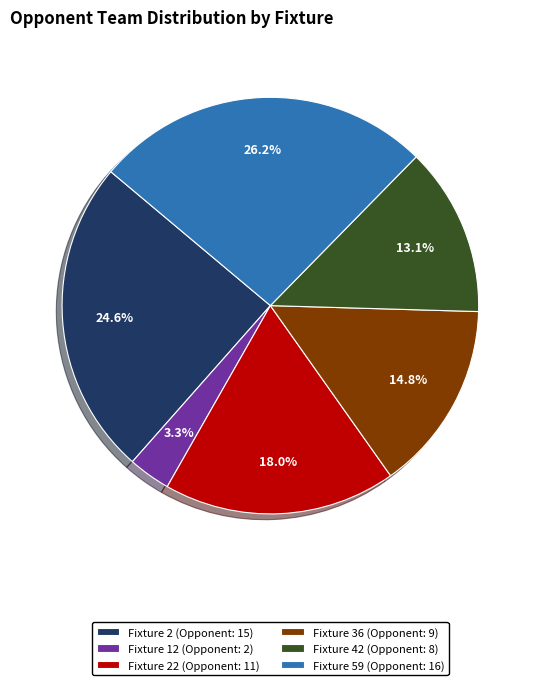

Is there a majority slice in this chart?

No